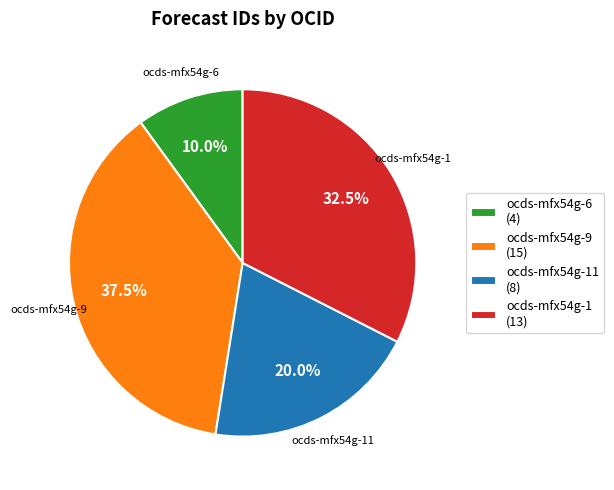

The ocds-mfx54g-11 slice represents 20% of the pie. True or false?

True